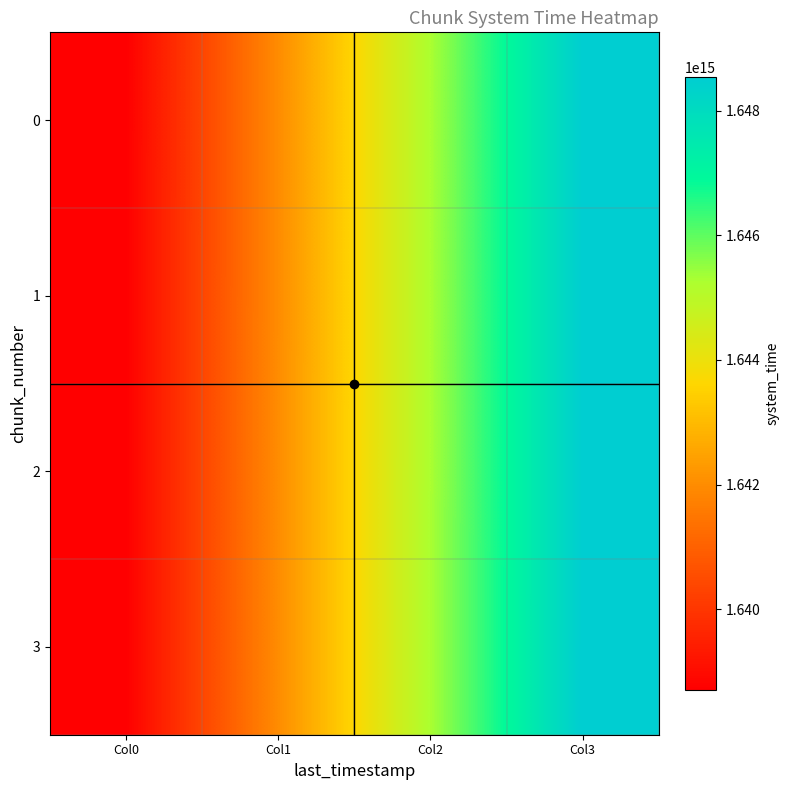

Reading right to left, what are all the values shown in this chart?

0: Col3=1648537483395852.2	Col2=1645260072892083.2	Col1=1641982662388314.0	Col0=1638705251884545.0
1: Col3=1648537491743111.0	Col2=1645260081222747.0	Col1=1641982670702383.0	Col0=1638705260182019.0
2: Col3=1648537504659884.5	Col2=1645260094113841.0	Col1=1641982683567797.5	Col0=1638705273021754.0
3: Col3=1648537517553518.0	Col2=1645260106981841.0	Col1=1641982696410164.0	Col0=1638705285838487.0